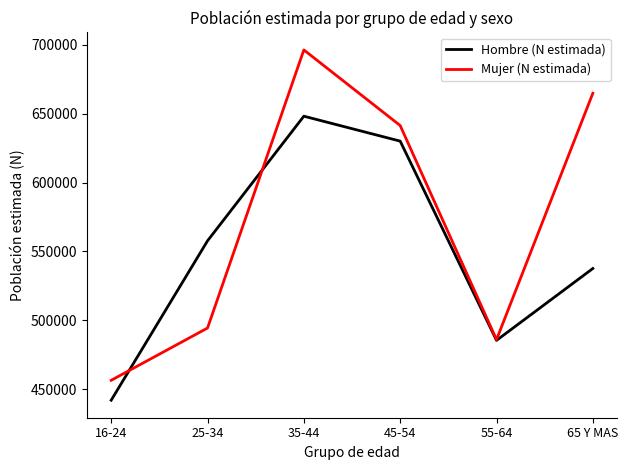

What is the difference between the Mujer (N estimada) values at 65 Y MAS and 55-64?

179003